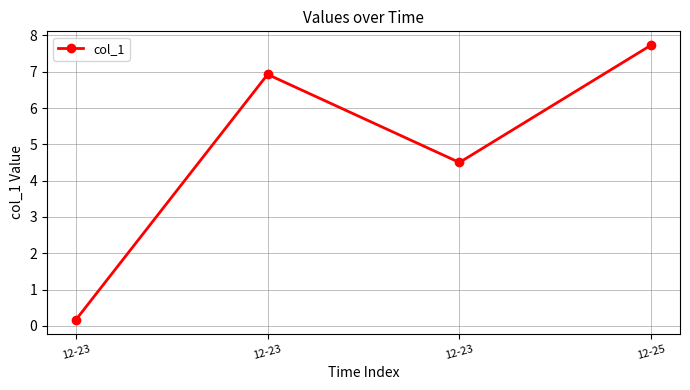

What is the greatest value displayed?

7.7